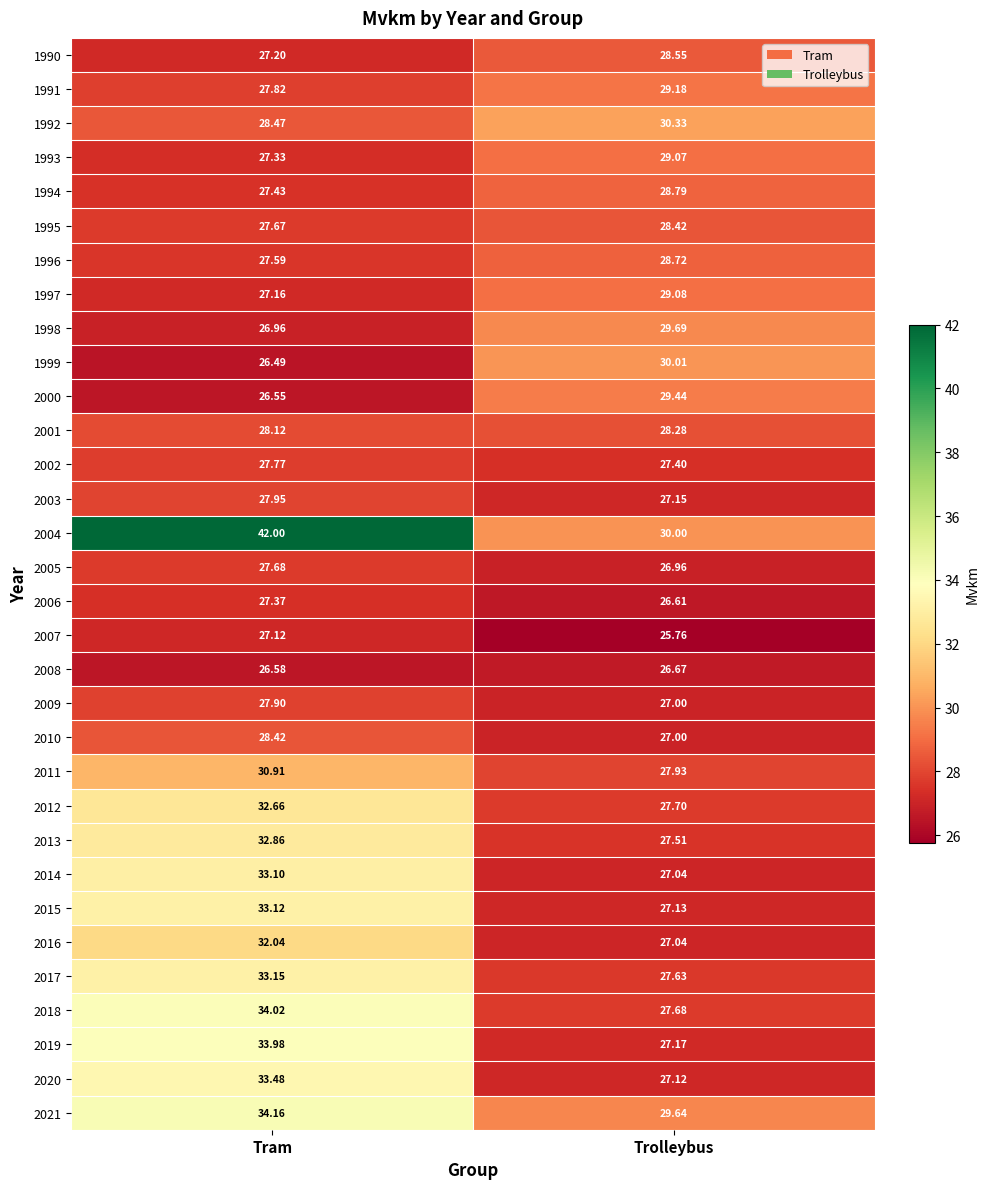

At which category does the chart reach its minimum across all series?

Trolleybus